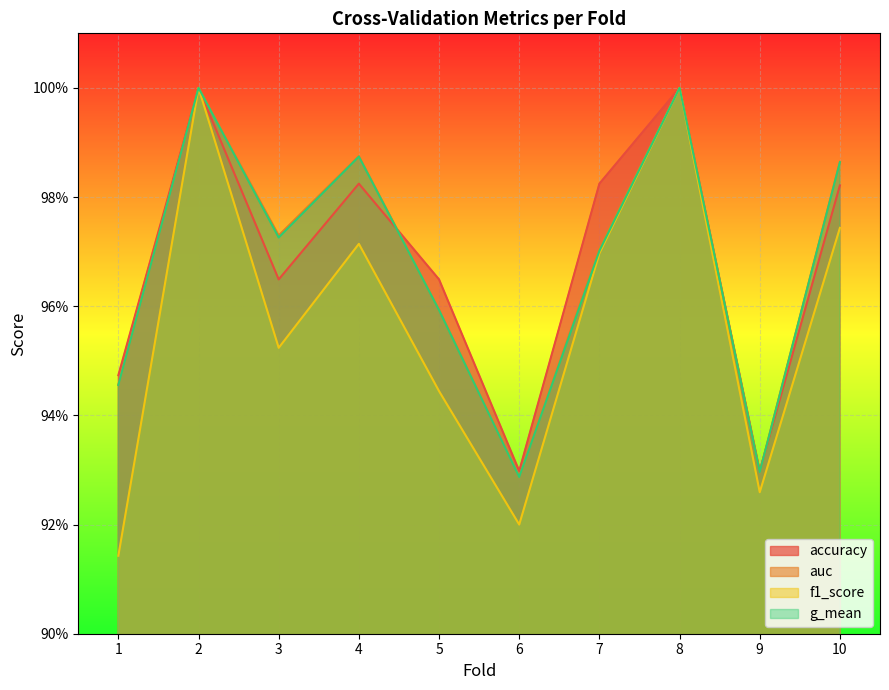

How many times do g_mean and accuracy cross each other?

2